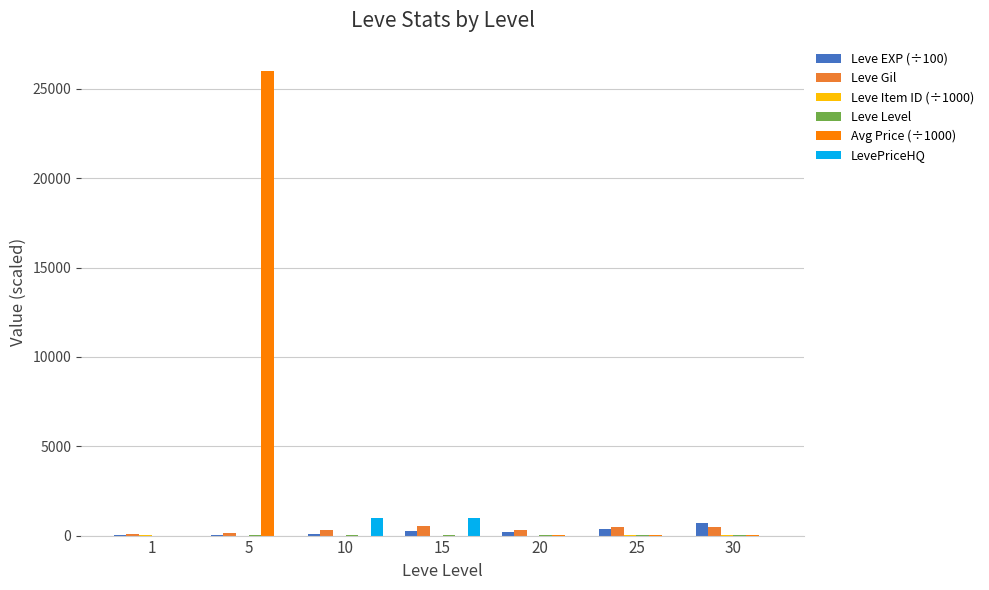

The value of Avg Price (÷1000) at 1 is 0.0. True or false?

True